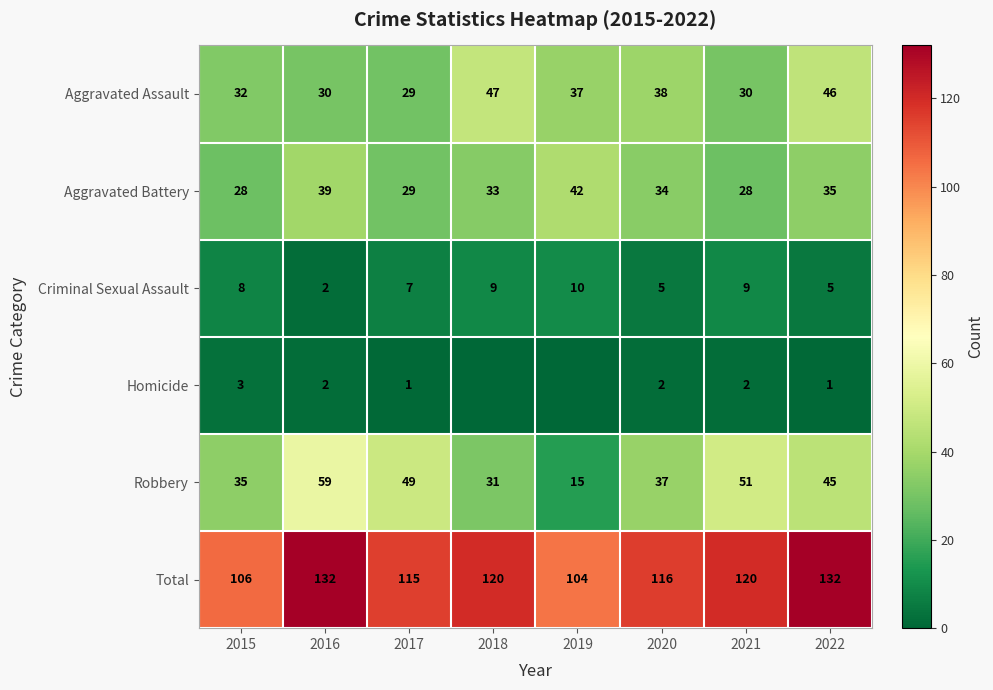

At which category does the chart reach its peak across all series?

2016